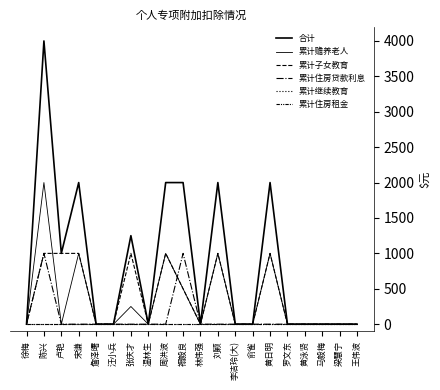

In 累计赡养老人, how many points are higher than both neighbors (excluding endpoints)?

6